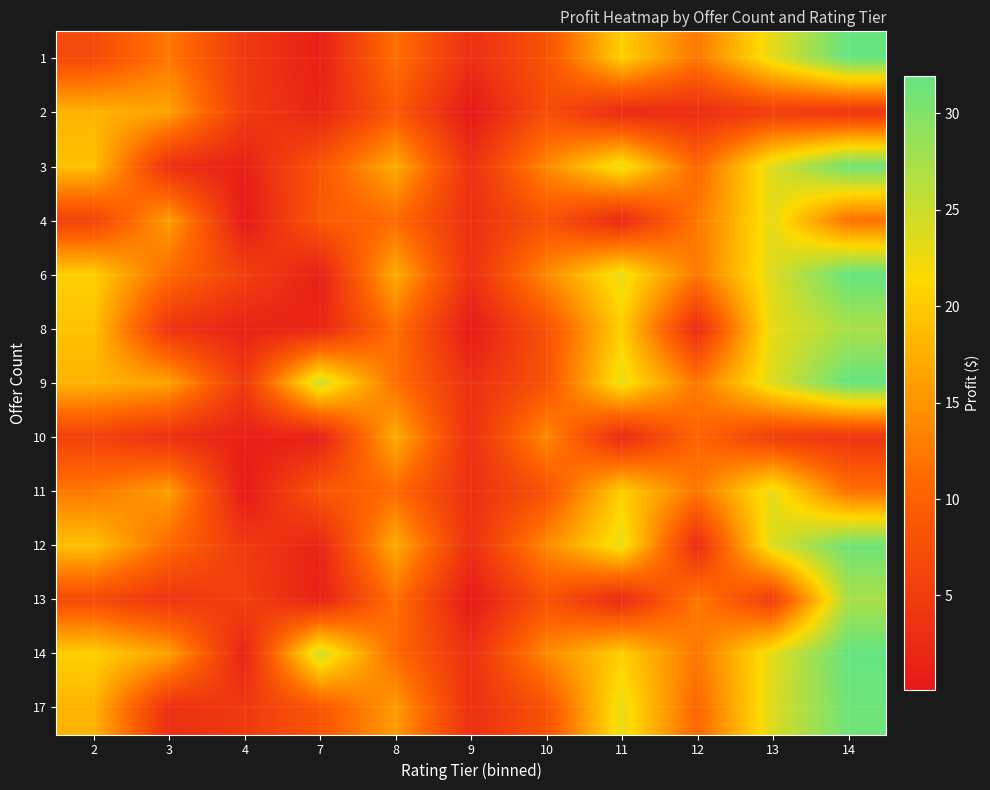

At which category does the chart reach its peak across all series?

14